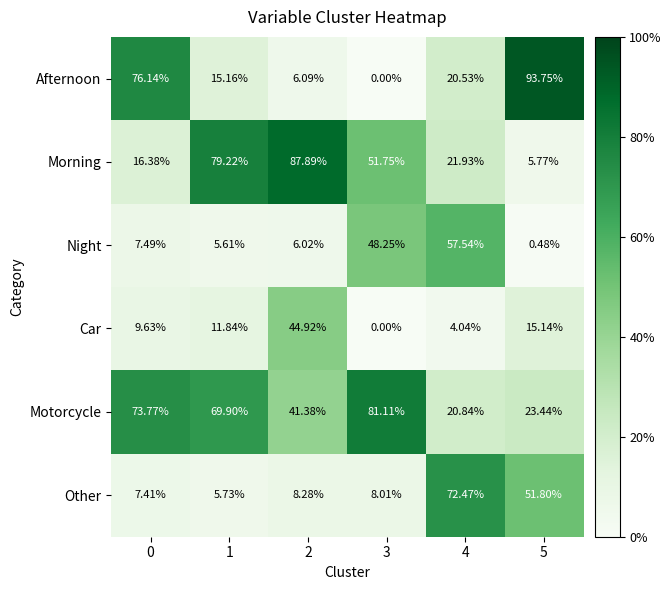

Rank the series at 2 from highest to lowest value.

Morning, Car, Motorcycle, Other, Afternoon, Night